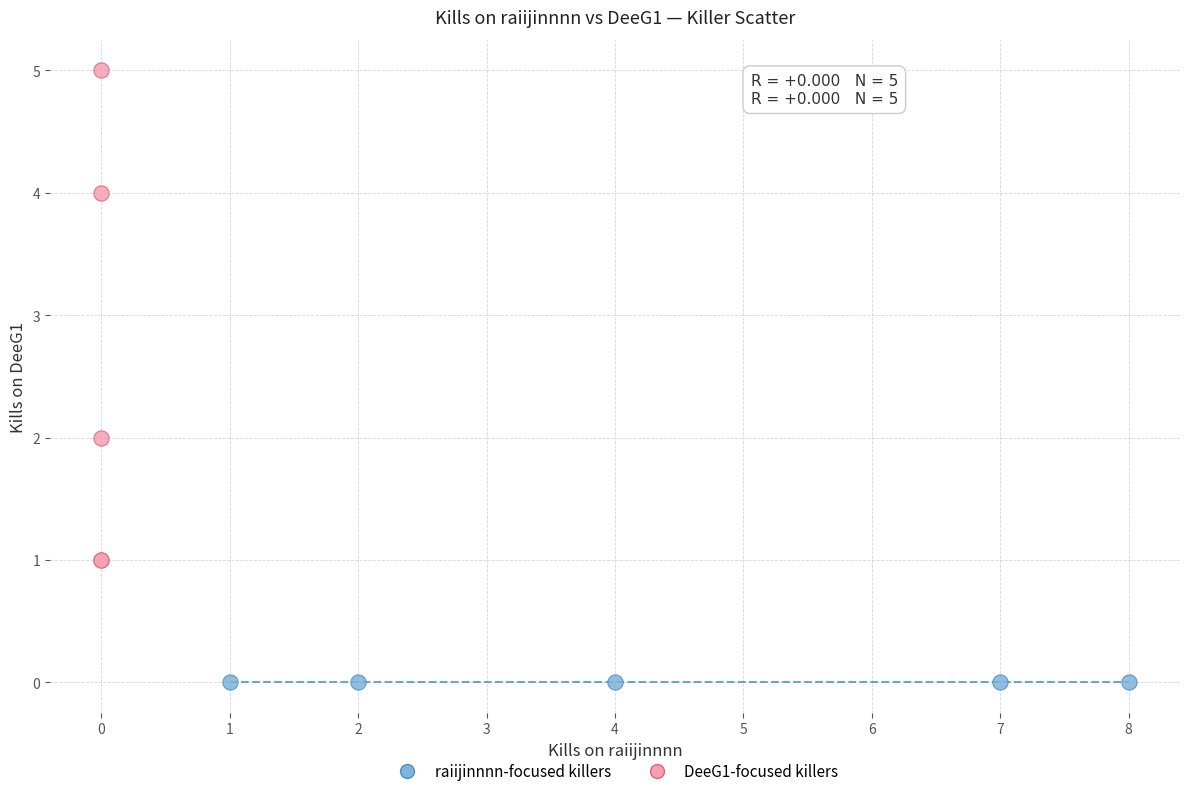

Which series contains the highest Y value?

DeeG1-focused killers